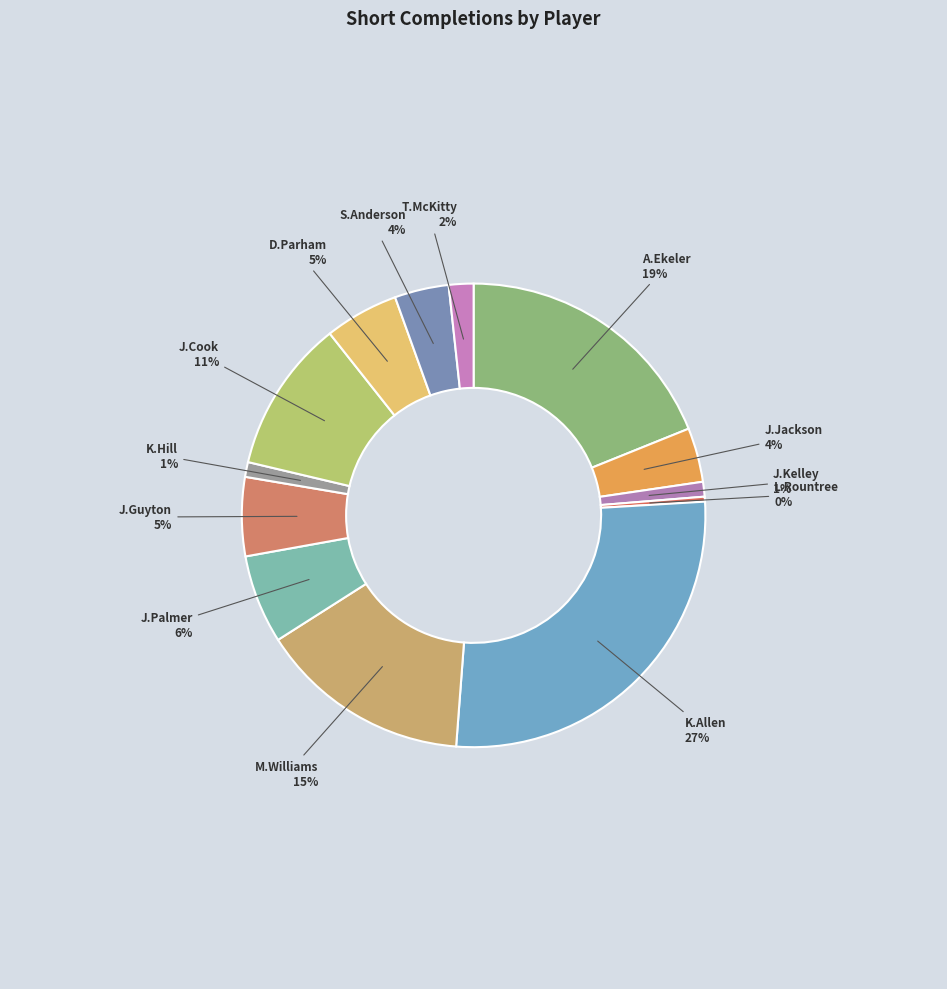

Rank the categories by value from lowest to highest.

L.Rountree, J.Kelley, K.Hill, T.McKitty, J.Jackson, S.Anderson, D.Parham, J.Guyton, J.Palmer, J.Cook, M.Williams, A.Ekeler, K.Allen